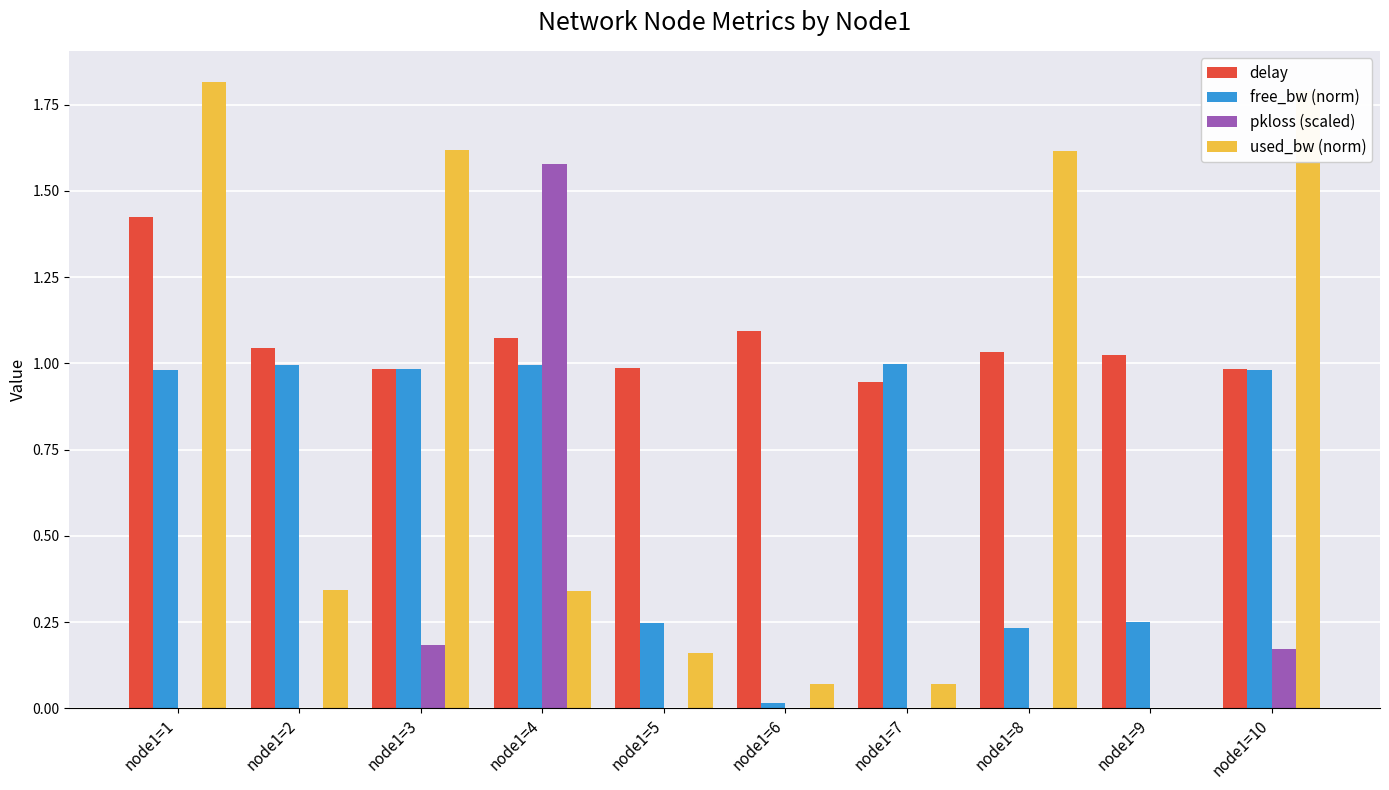

At which category is the sum across all series the highest?

node1=1